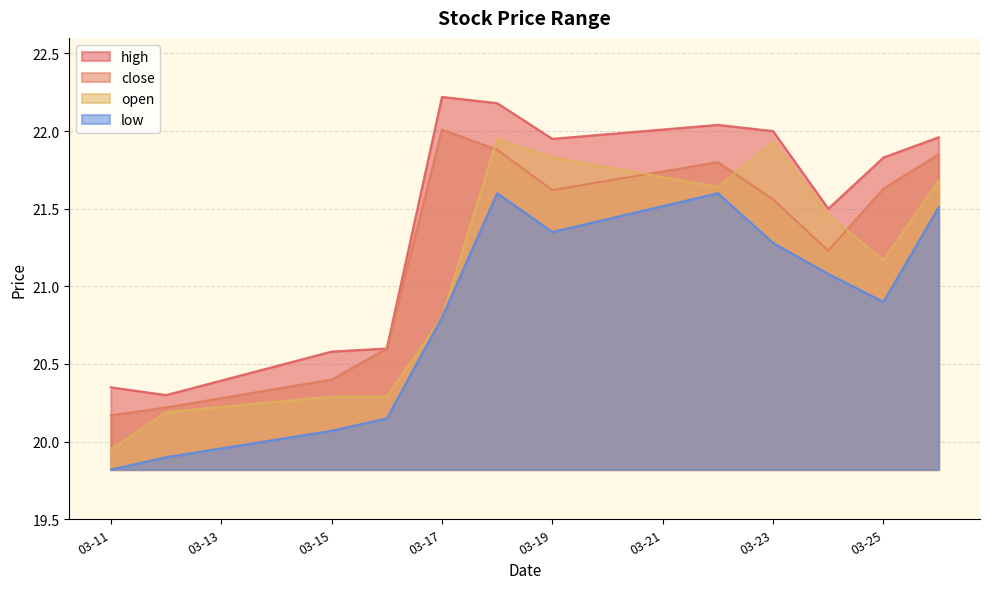

Between 2021-03-16 and 2021-03-17, which series saw the biggest shift?

high